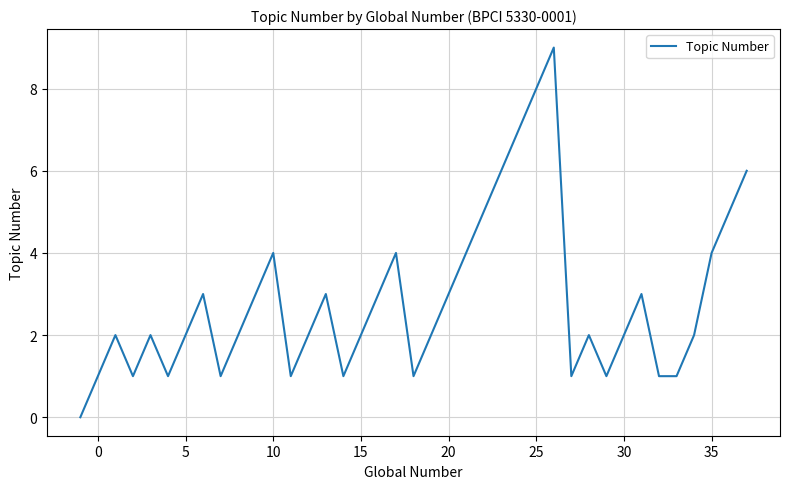

Is it true that the value at 15 is 2?

True